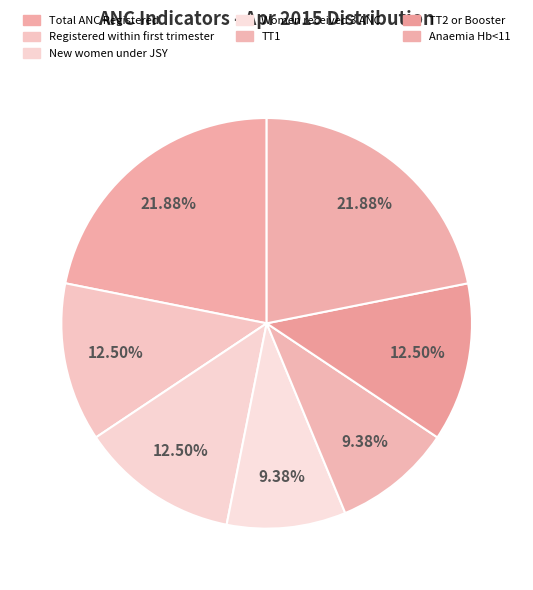

Count the number of slices in the pie.

7